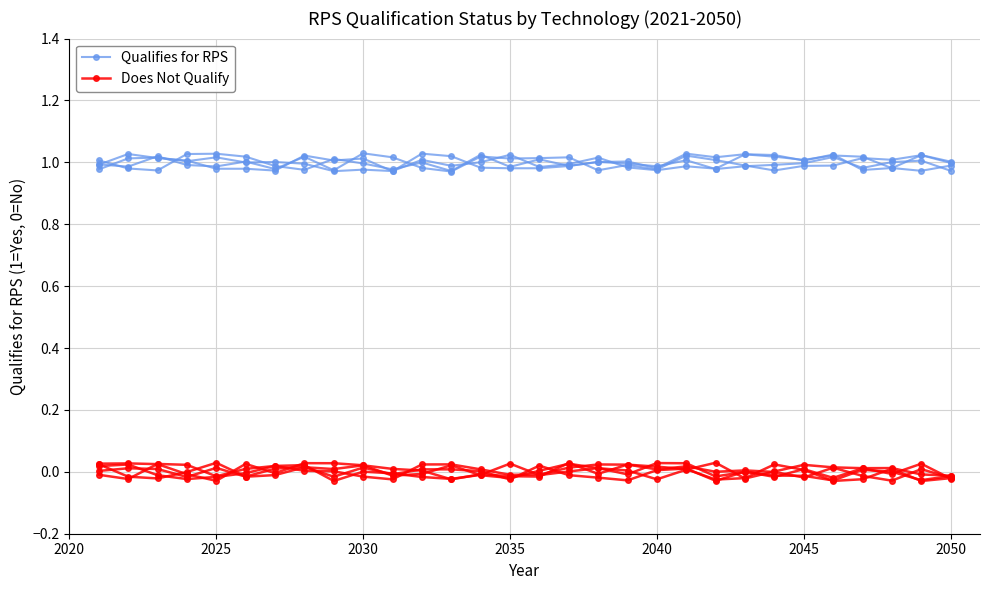

True or false: Qualifies for RPS and Does Not Qualify intersect in this chart.

False